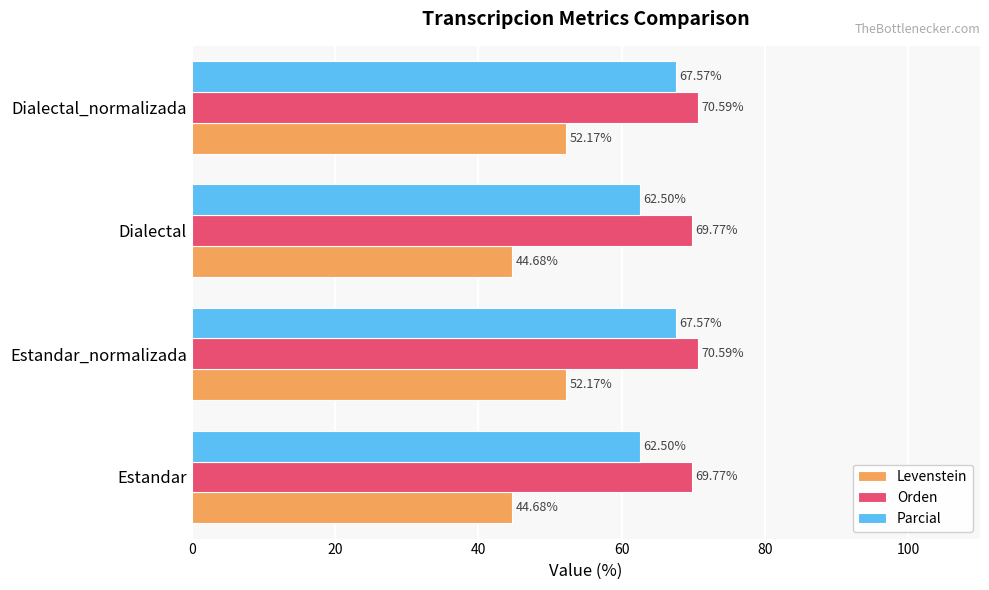

How many Orden values are between 69 and 70?

2